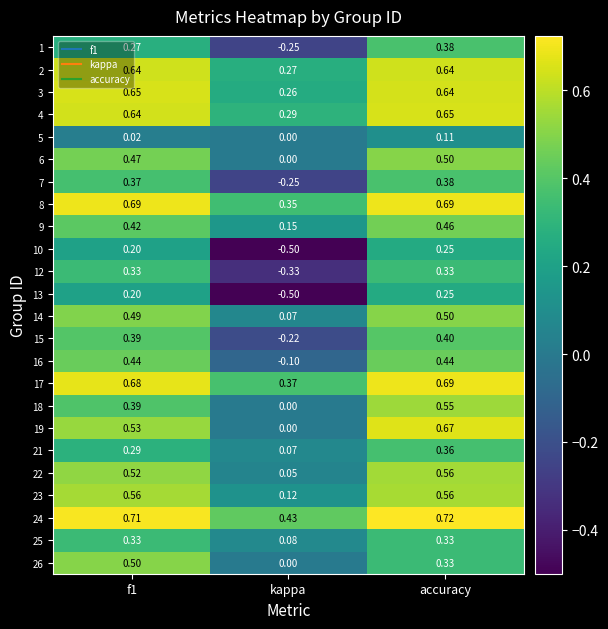

Which label corresponds to the largest value in the chart?

accuracy